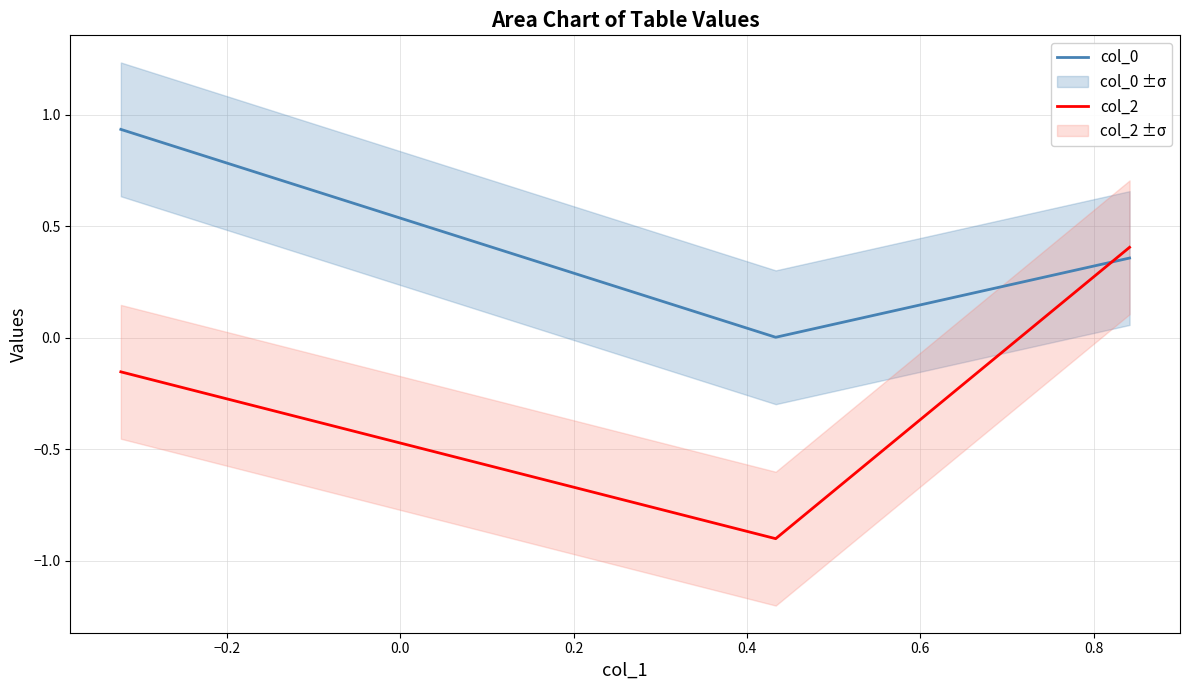

What is the average value of the col_2 series?

-0.2